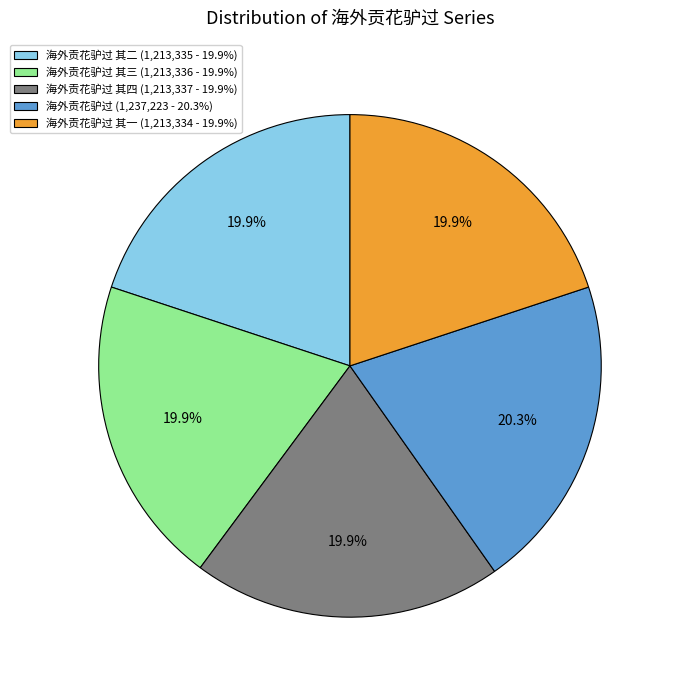

Count the number of slices in the pie.

5